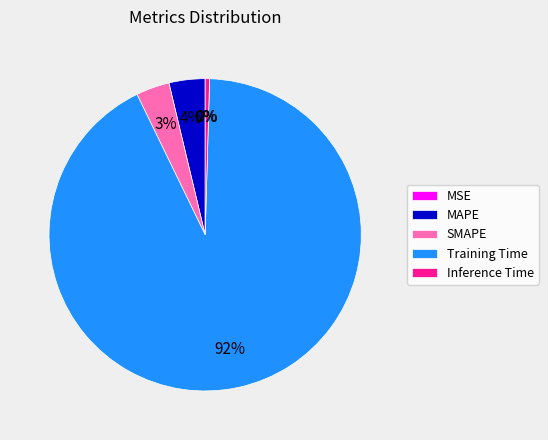

What is the majority slice?

Training Time